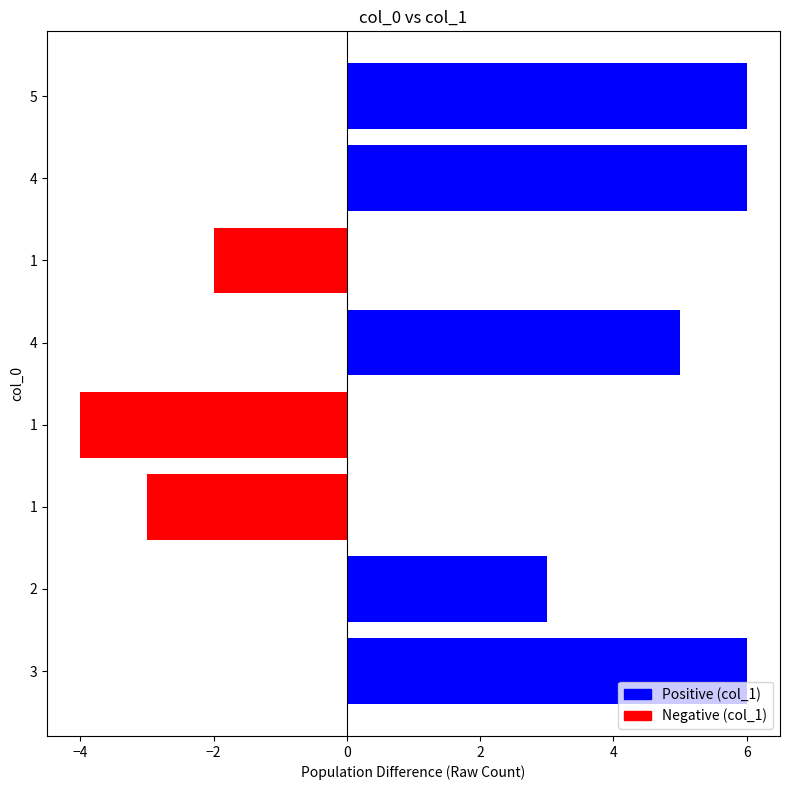

How many data points are less than 5?

4